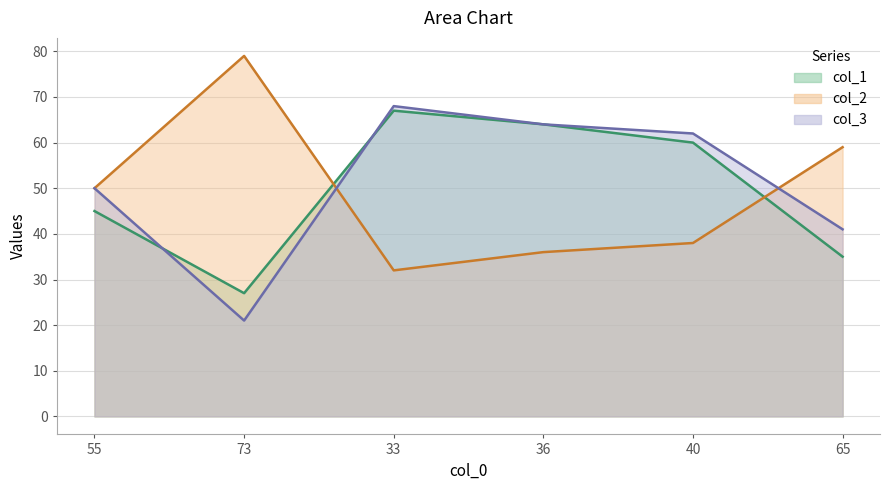

List the series in order of their peak value, lowest first.

col_1, col_3, col_2